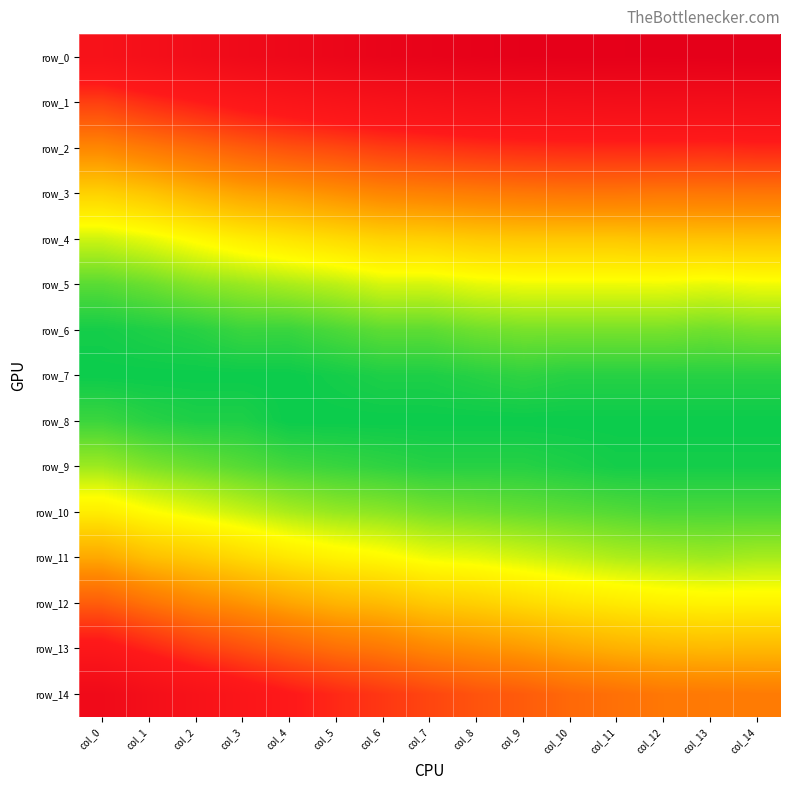

What is the greatest value displayed?

0.1